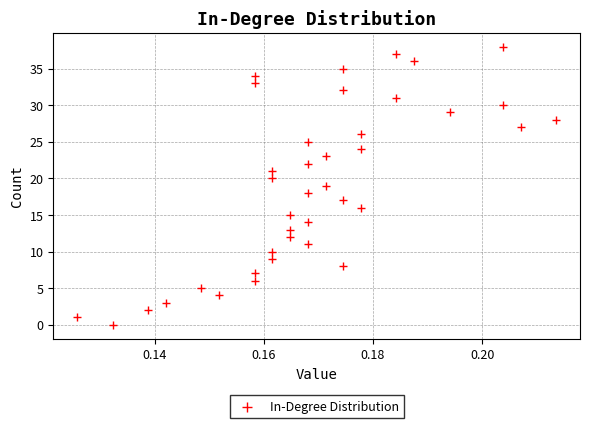

Count the number of points in this scatter plot.

39